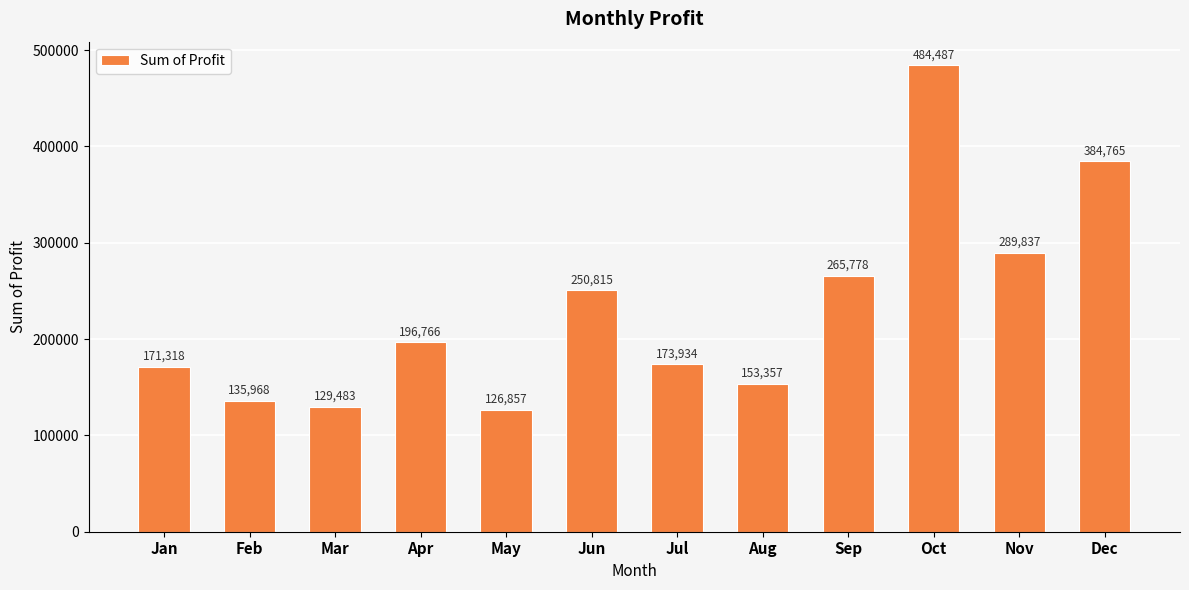

Are the bars horizontal?

No